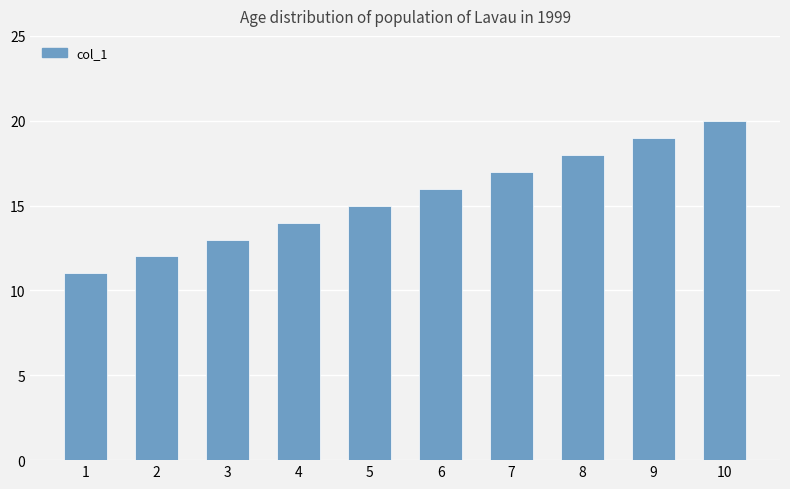

What is the maximum value shown in the chart?

20